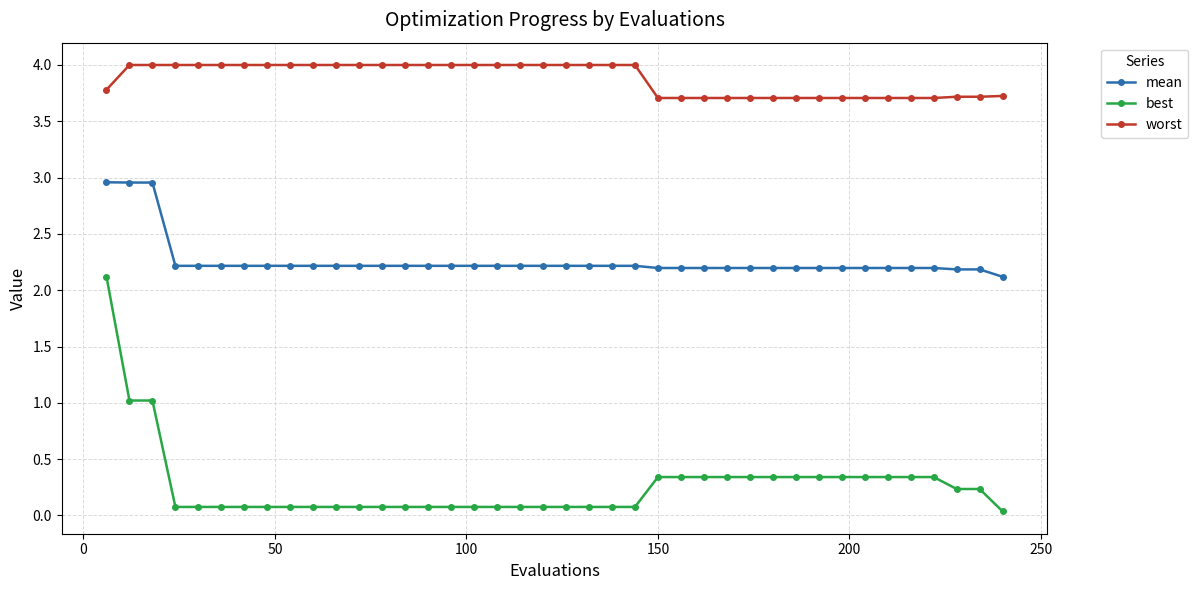

What is the average value of the mean series?

2.3